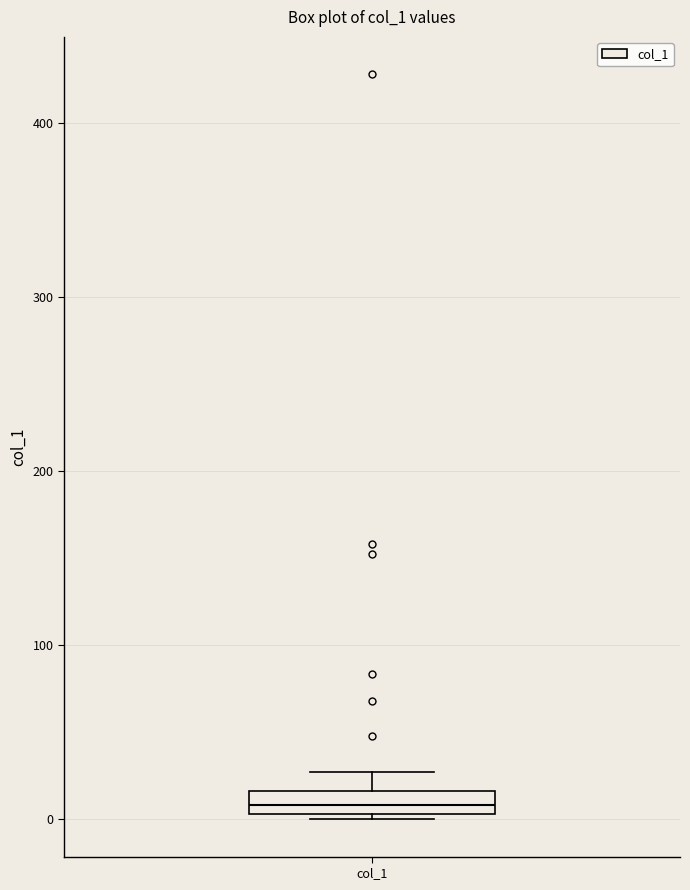

Where does the median line of the box for col_1 sit on the y-axis? The values are not printed on the chart, so give them approximately, as read against the axis.

10